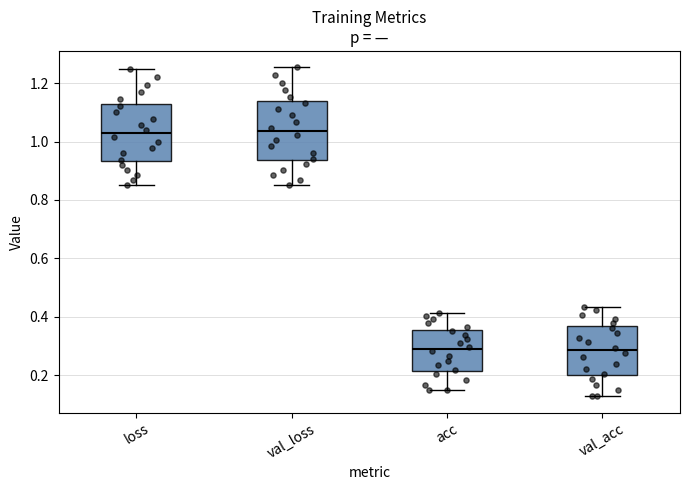

Where is the lower edge of the box for loss on the y-axis? The values are not printed on the chart, so give them approximately, as read against the axis.

0.94